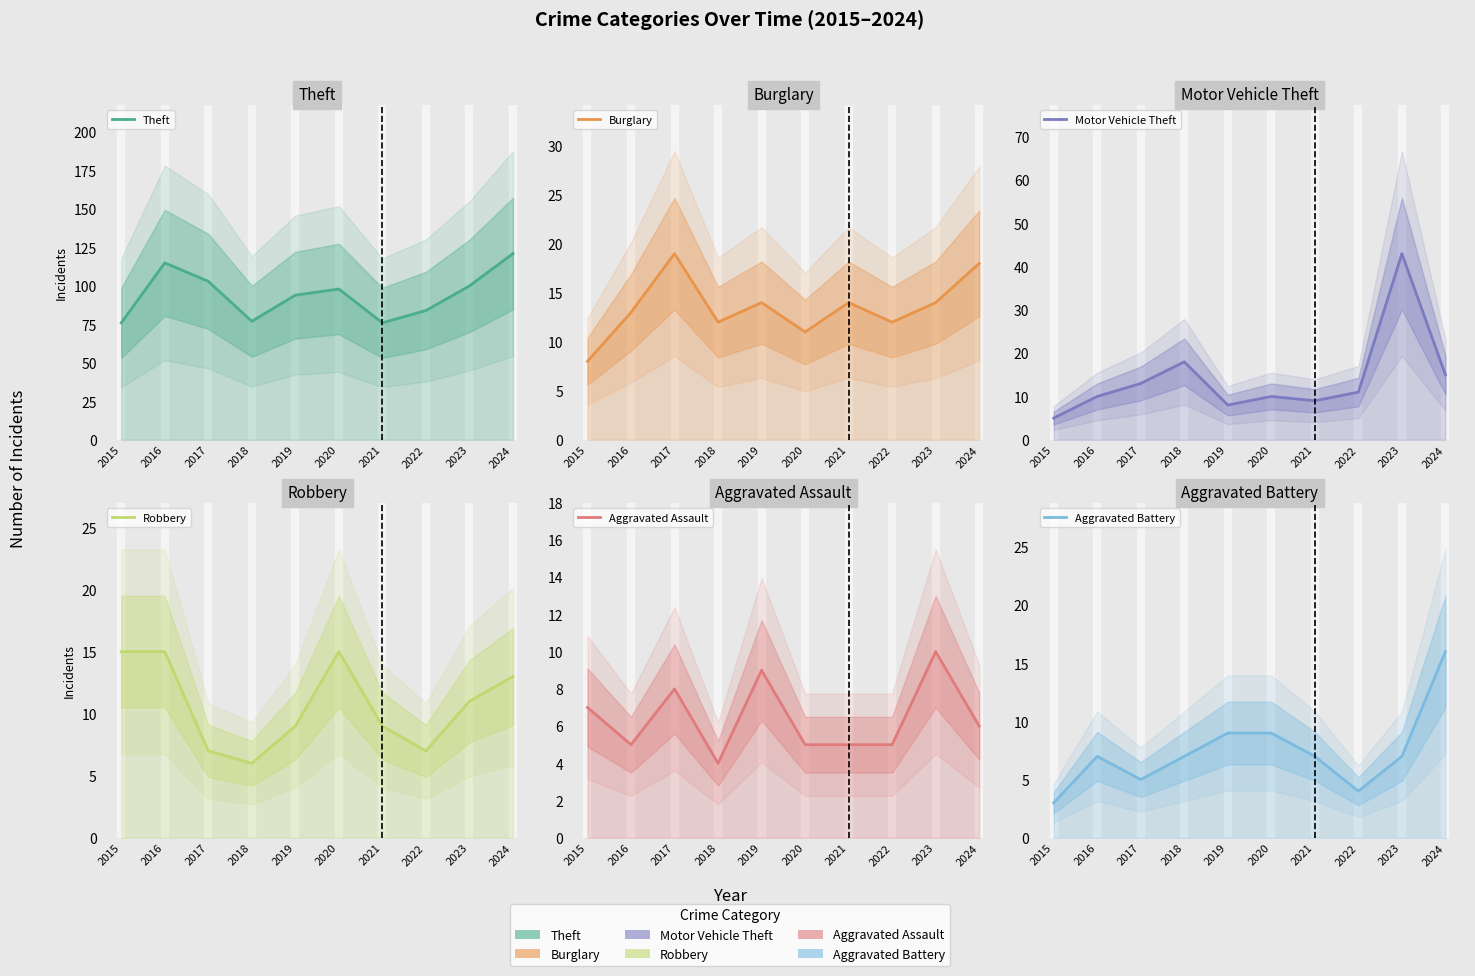

Where is the first local maximum for Burglary?

2017